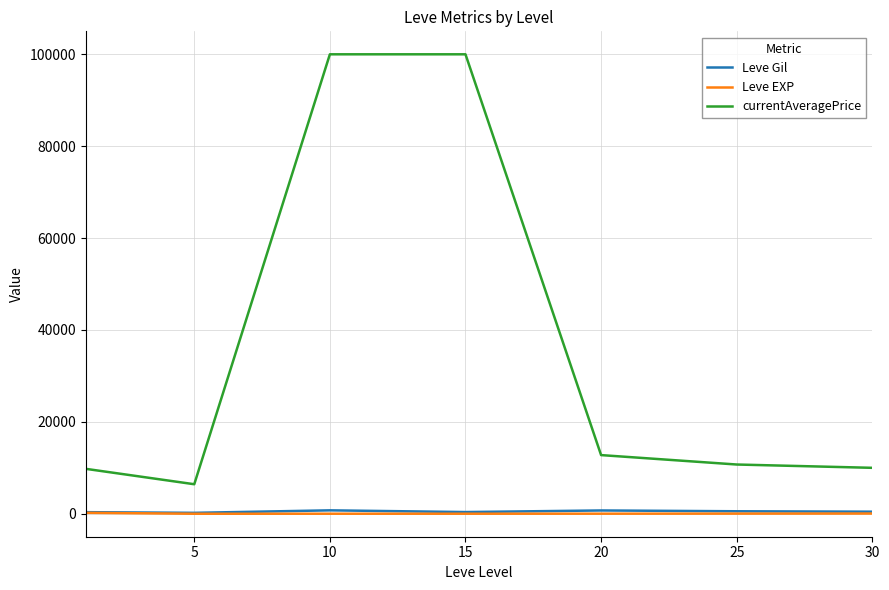

Which series has the widest spread of values?

currentAveragePrice